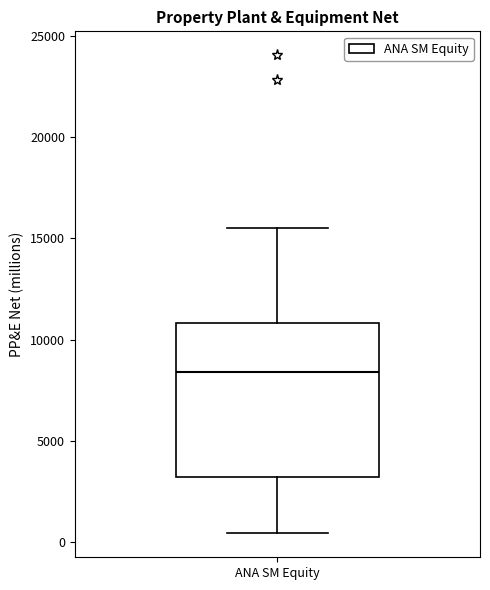

Where does the lower whisker of the box for ANA SM Equity end on the y-axis? The values are not printed on the chart, so give them approximately, as read against the axis.

500